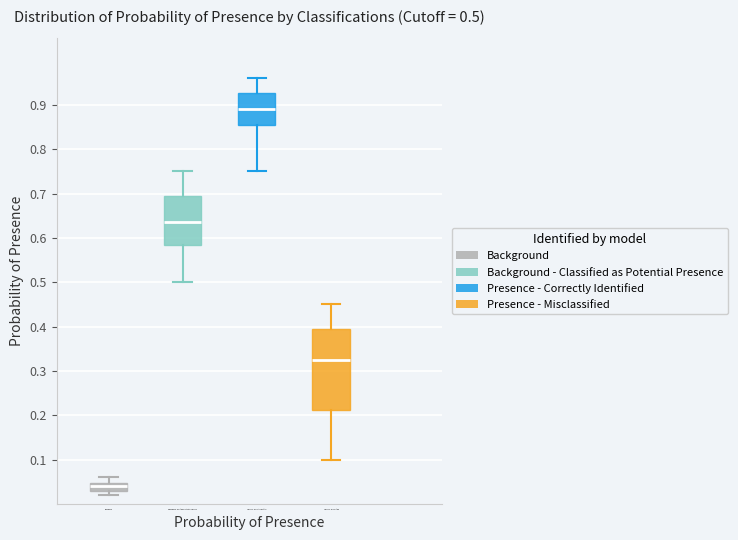

Which box is the tallest, from its lower edge to its upper edge?

Presence - Misclassified